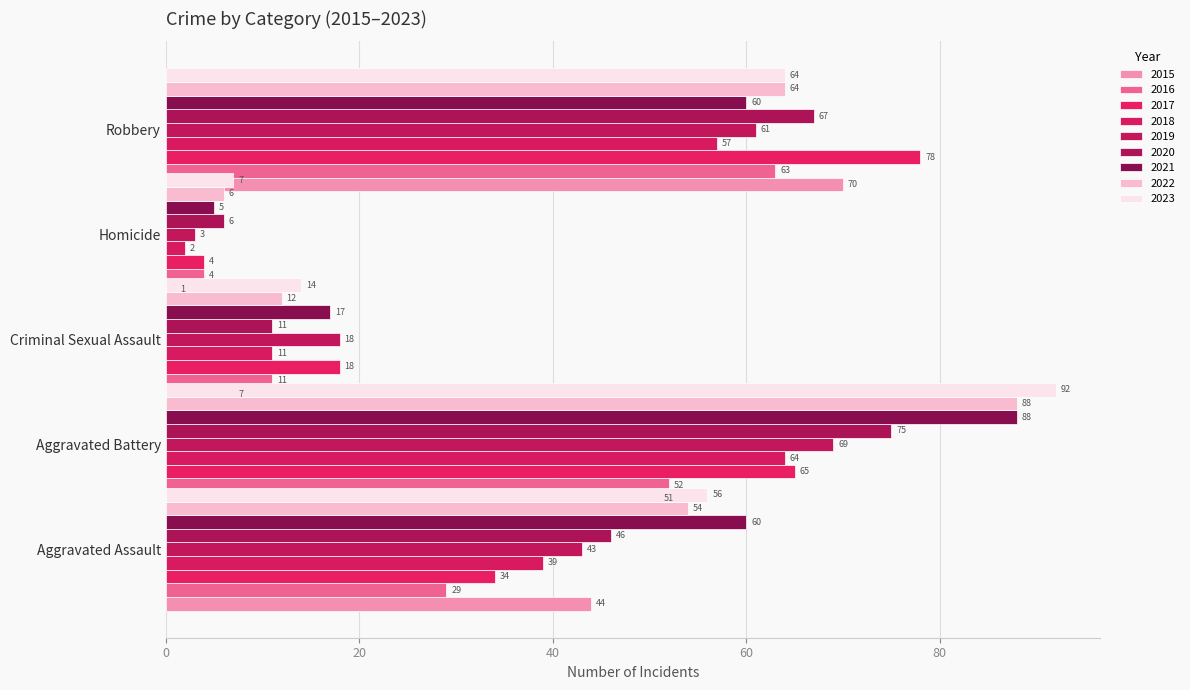

Which category has the lowest value in the Robbery series?

2018